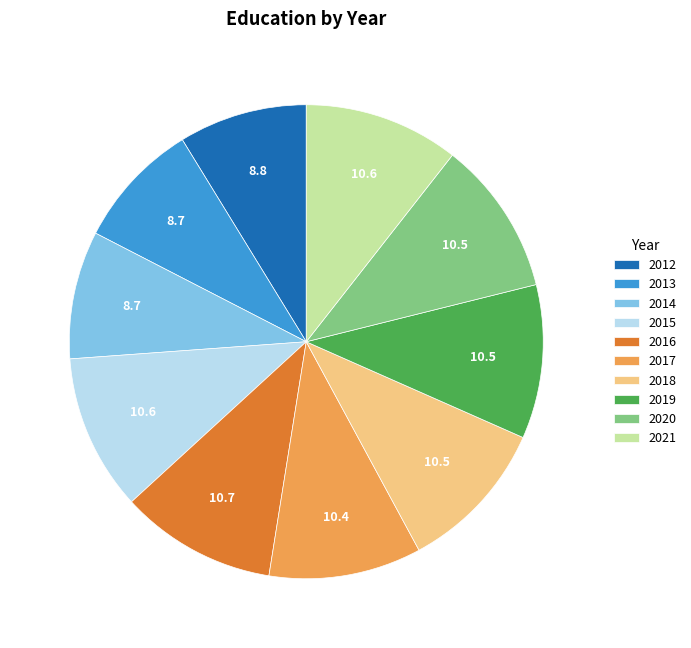

The 2014 slice represents 9% of the pie. True or false?

True